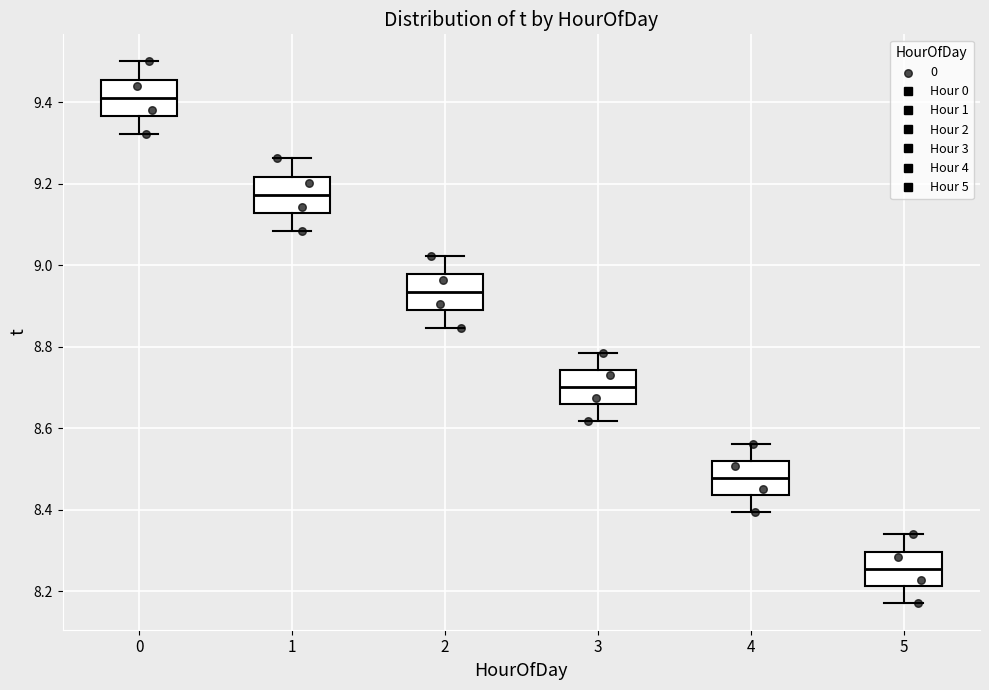

Reading left to right, transcribe this box plot: for each box, give where its median line is, the range the box spans, and where its two whiskers end, as read against the y-axis. The values are not printed on the chart, so give them approximately, as read against the axis.

0: median 9.42, box 9.36 to 9.46, whiskers 9.32 to 9.50
1: median 9.18, box 9.12 to 9.22, whiskers 9.08 to 9.26
2: median 8.94, box 8.88 to 8.98, whiskers 8.84 to 9.02
3: median 8.70, box 8.66 to 8.74, whiskers 8.62 to 8.78
4: median 8.48, box 8.44 to 8.52, whiskers 8.40 to 8.56
5: median 8.26, box 8.22 to 8.30, whiskers 8.18 to 8.34